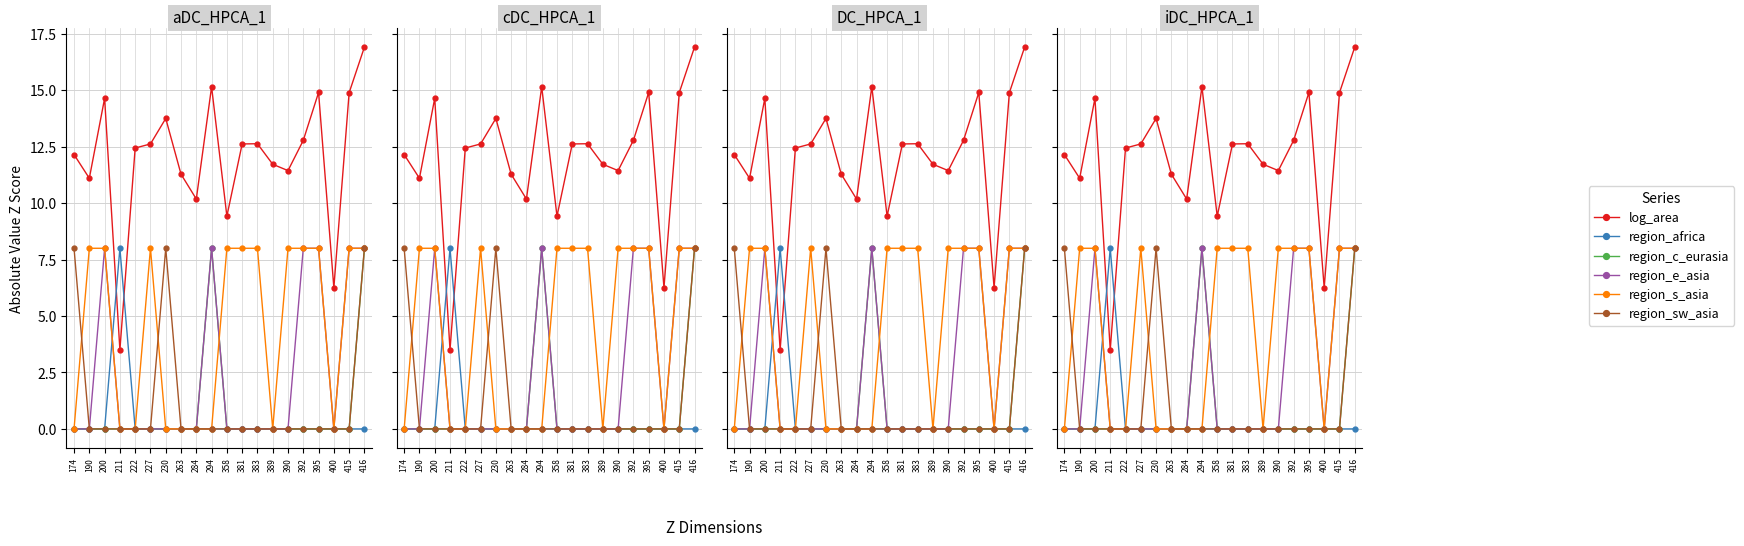

Reading right to left, extract all data points from this chart.

log_area: 16.9	14.9	6.2	14.9	12.8	11.4	11.7	12.6	12.6	9.4	15.2	10.2	11.3	13.8	12.6	12.4	3.5	14.6	11.1	12.2
region_africa: 0.0	0.0	0.0	0.0	0.0	0.0	0.0	0.0	0.0	0.0	0.0	0.0	0.0	0.0	0.0	0.0	8.0	0.0	0.0	0.0
region_central_eurasia: 8.0	0.0	0.0	0.0	0.0	0.0	0.0	0.0	0.0	0.0	8.0	0.0	0.0	0.0	0.0	0.0	0.0	0.0	0.0	0.0
region_east_asia: 8.0	8.0	0.0	8.0	8.0	0.0	0.0	0.0	0.0	0.0	8.0	0.0	0.0	0.0	0.0	0.0	0.0	8.0	0.0	0.0
region_south_asia: 8.0	8.0	0.0	8.0	8.0	8.0	0.0	8.0	8.0	8.0	0.0	0.0	0.0	0.0	8.0	0.0	0.0	8.0	8.0	0.0
region_southwest_asia: 8.0	0.0	0.0	0.0	0.0	0.0	0.0	0.0	0.0	0.0	0.0	0.0	0.0	8.0	0.0	0.0	0.0	0.0	0.0	8.0